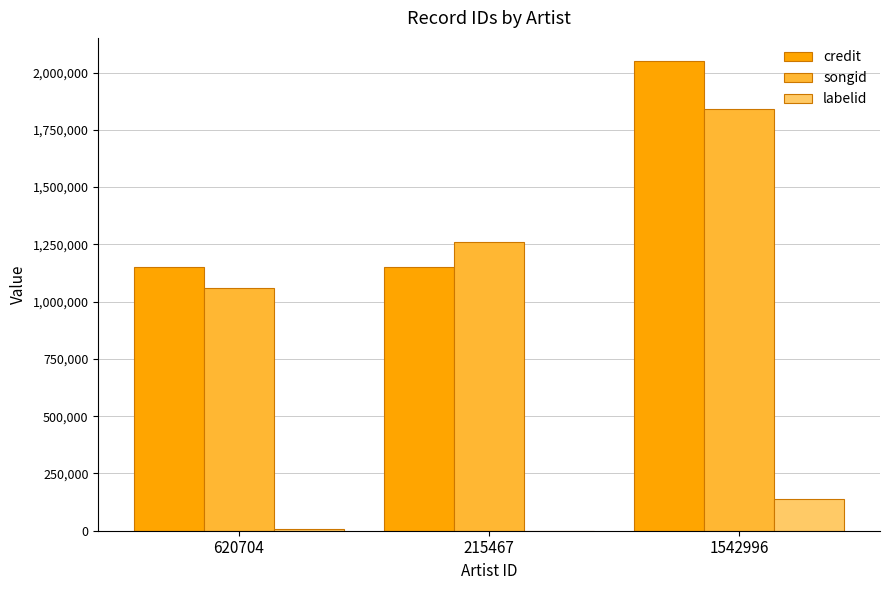

Which series changed the most between 620704 and 1542996?

credit